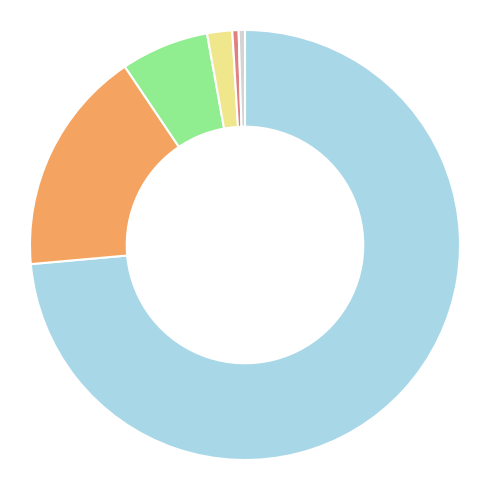

Is there a majority slice in this chart?

Yes